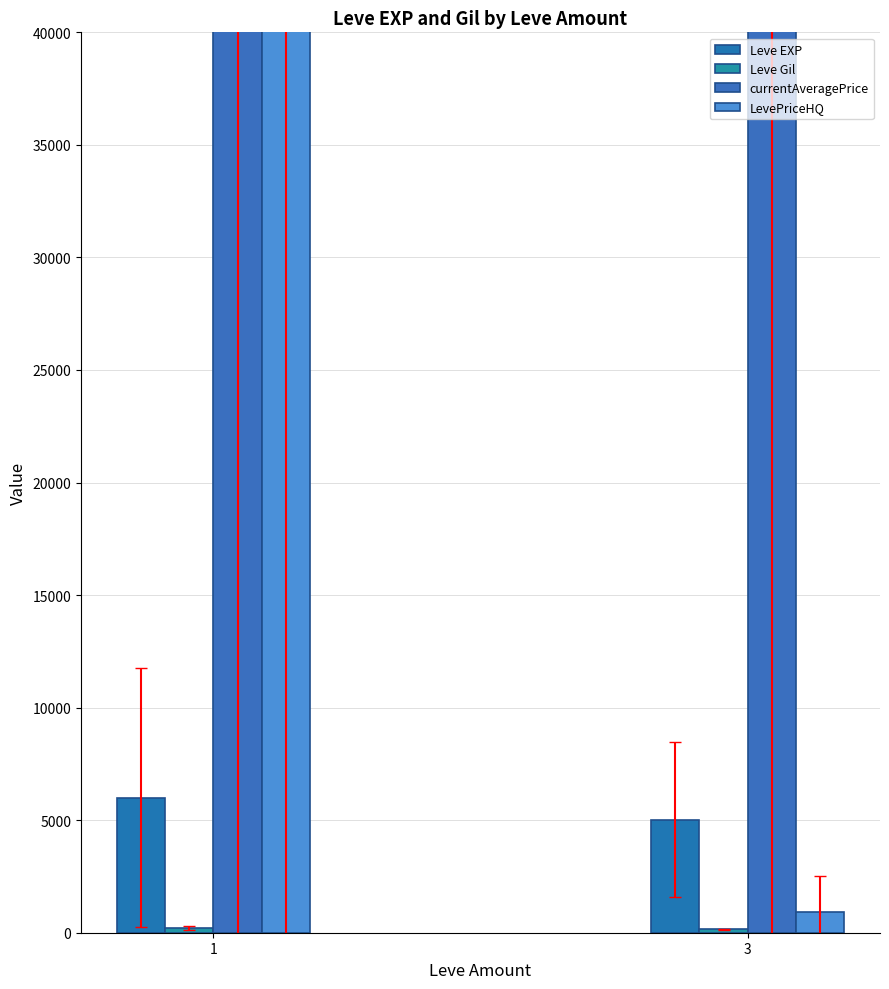

What is the difference between the highest and lowest values at 3?

1666904.8